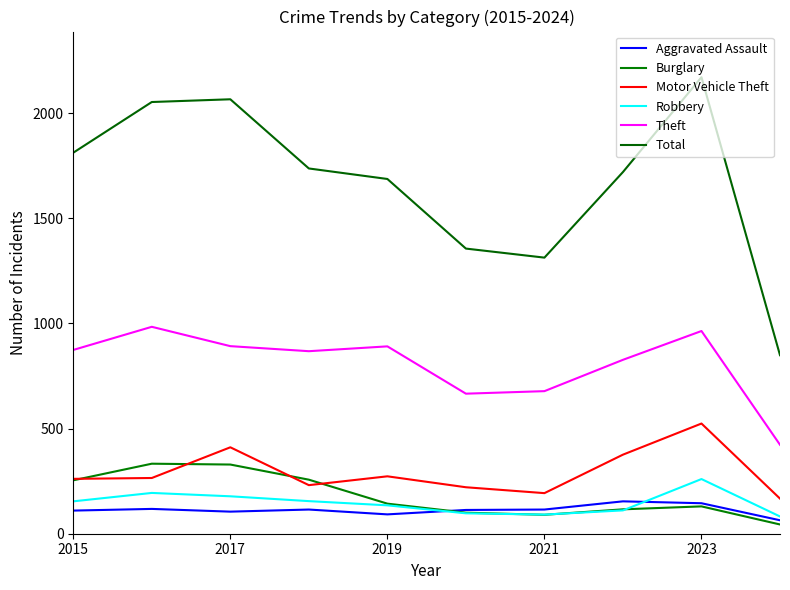

What is the sum of all Burglary values?

1796